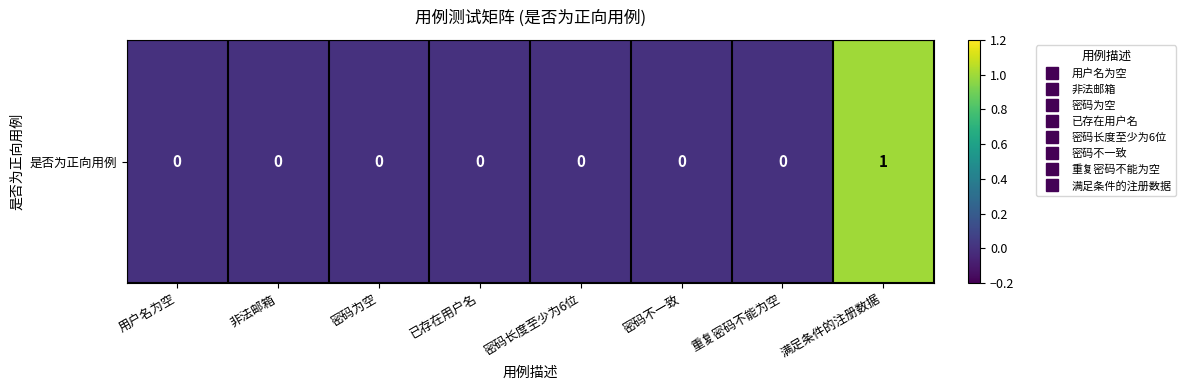

What is the maximum value shown in the chart?

1